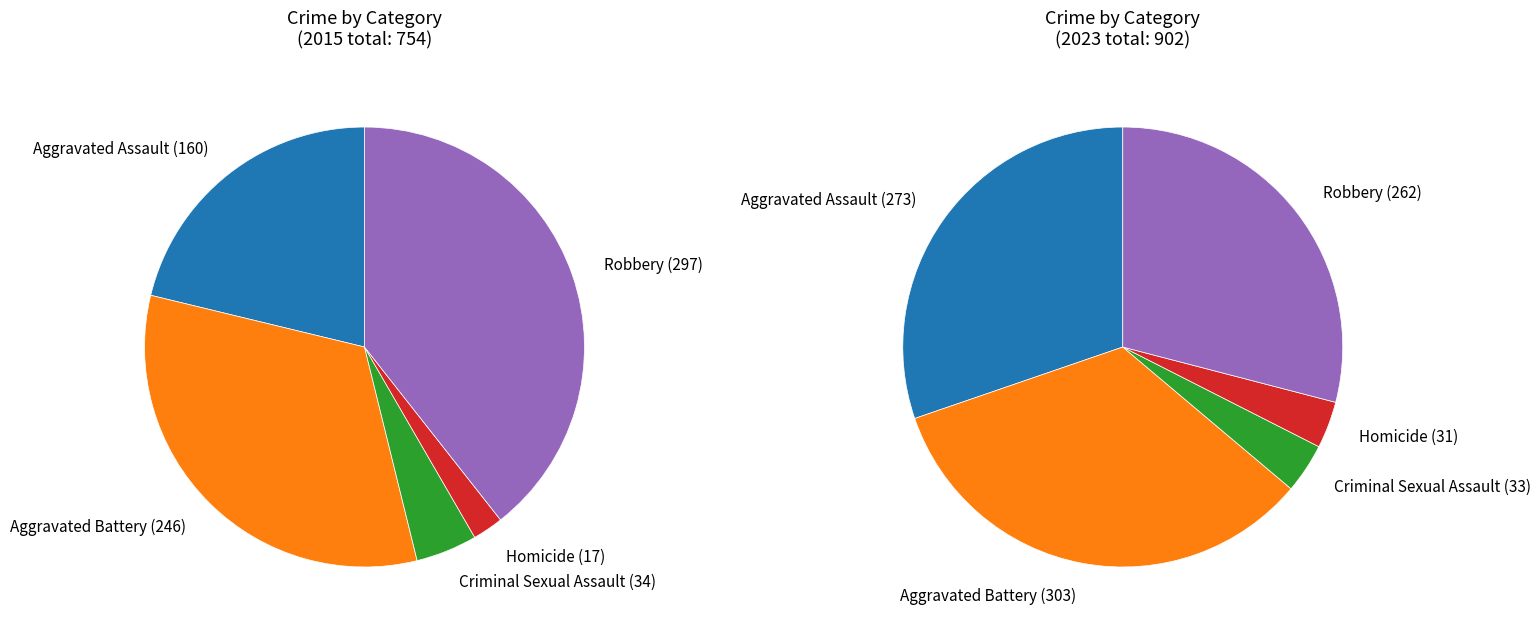

What is the total percentage of Robbery and Criminal Sexual Assault?

43.9%